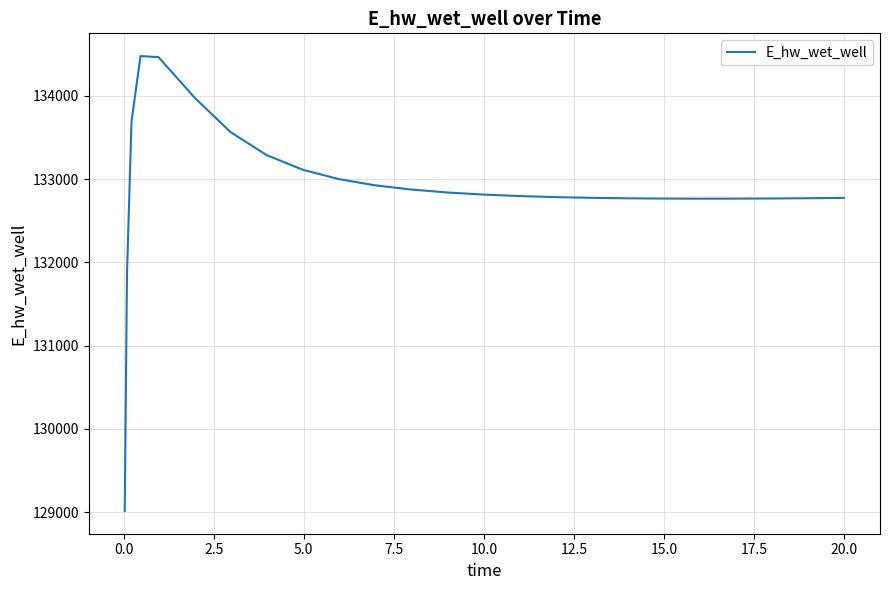

What is the minimum value shown in the chart?

129014.4